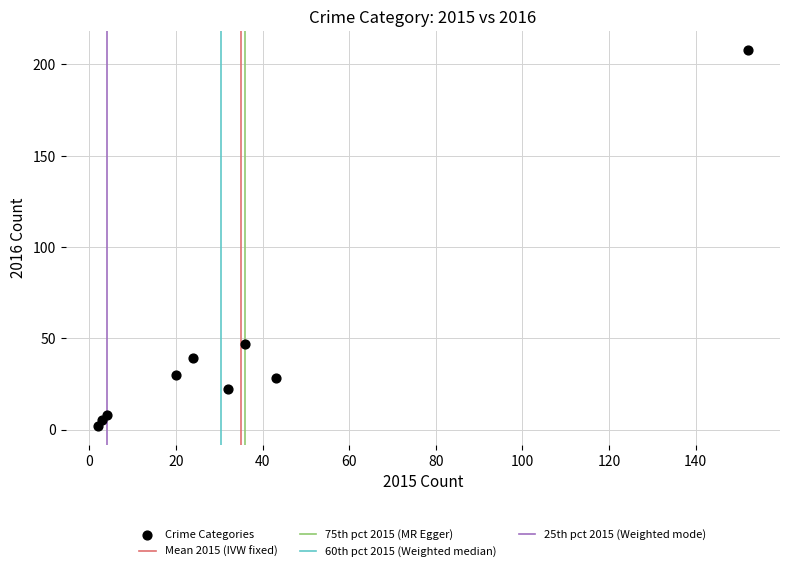

What is the average Y value?

43